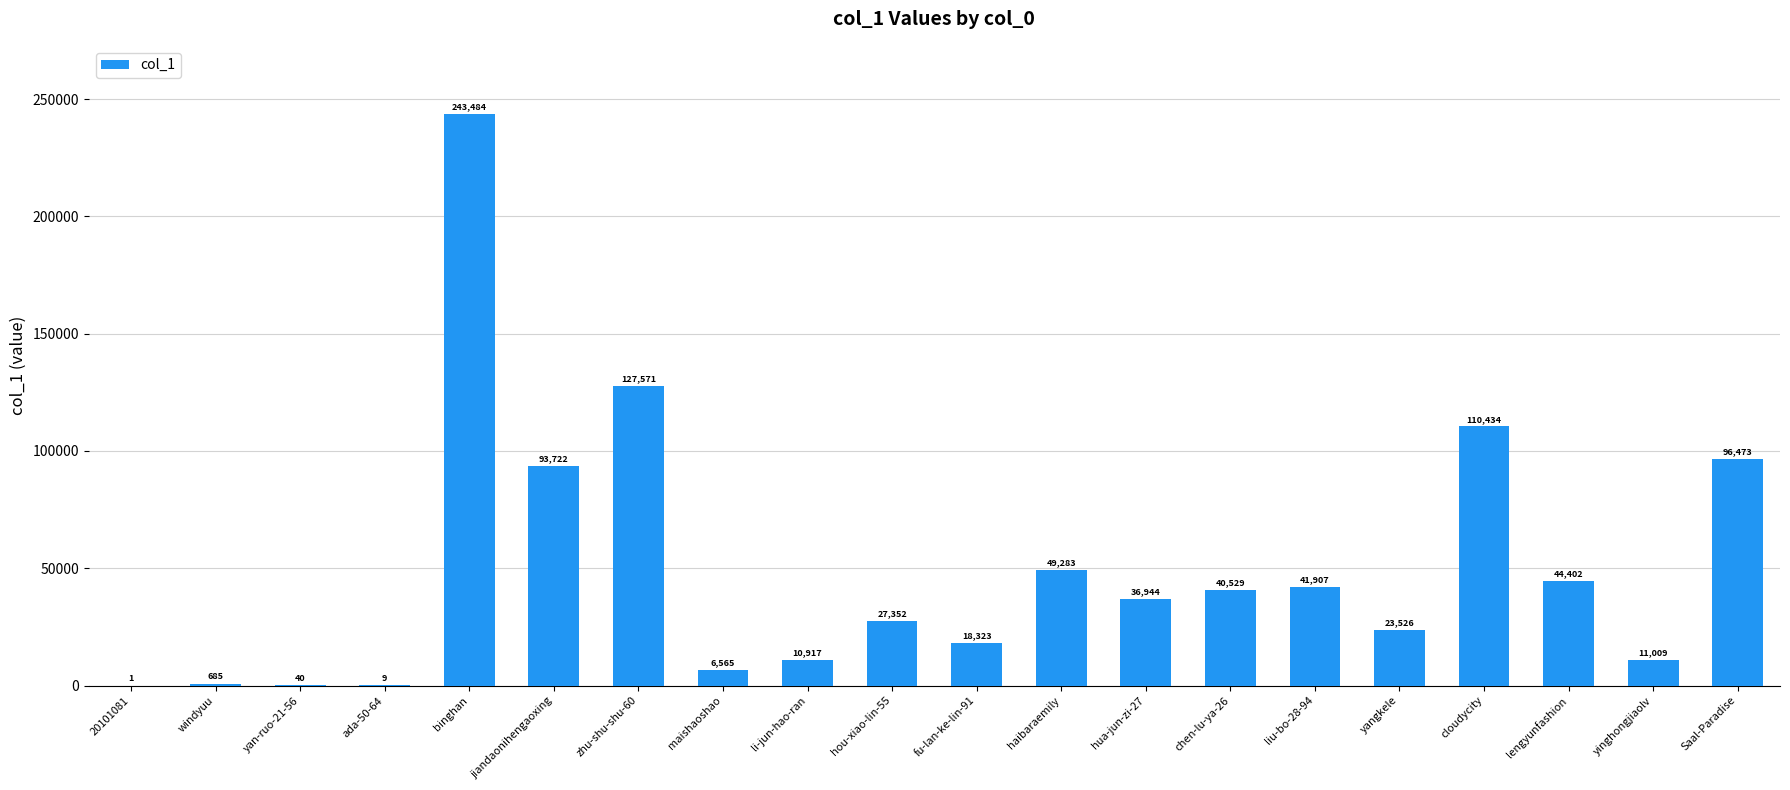

Reading left to right, transcribe all the data shown in this chart.

20101081=1	windyuu=685	yan-ruo-21-56=40	ada-50-64=9	binghan=243484	jiandaonihengaoxing=93722	zhu-shu-shu-60=127571	maishaoshao=6565	li-jun-hao-ran=10917	hou-xiao-lin-55=27352	fu-lan-ke-lin-91=18323	haibaraemily=49283	hua-jun-zi-27=36944	chen-lu-ya-26=40529	liu-bo-28-94=41907	yangkele=23526	cloudycity=110434	lengyunfashion=44402	yinghongjiaolv=11009	Saal-Paradise=96473